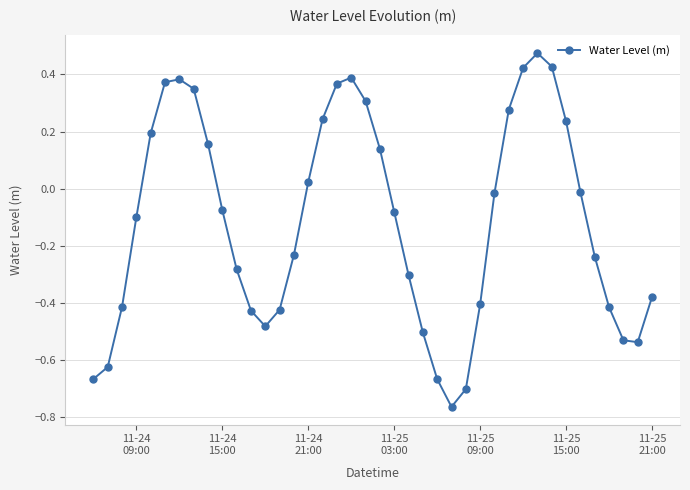

What is the difference between the second highest and minimum values?

1.2